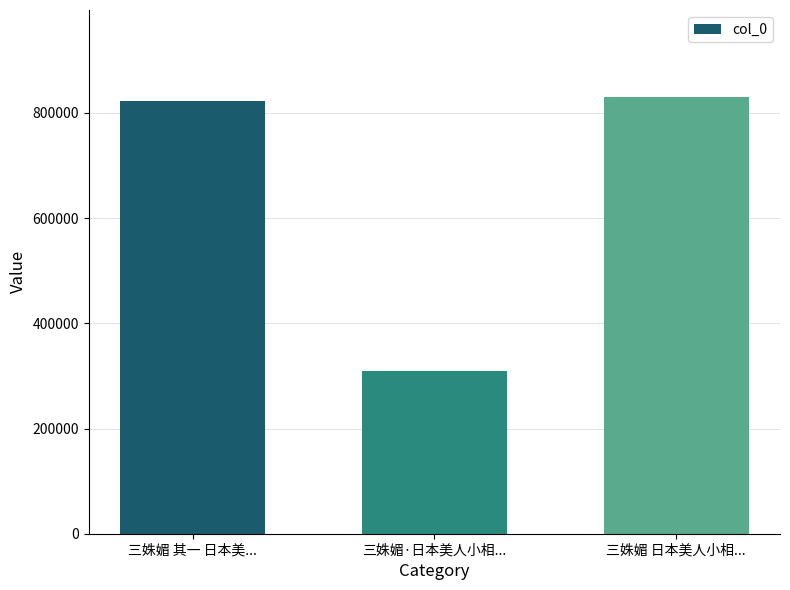

What is the minimum value shown in the chart?

308952